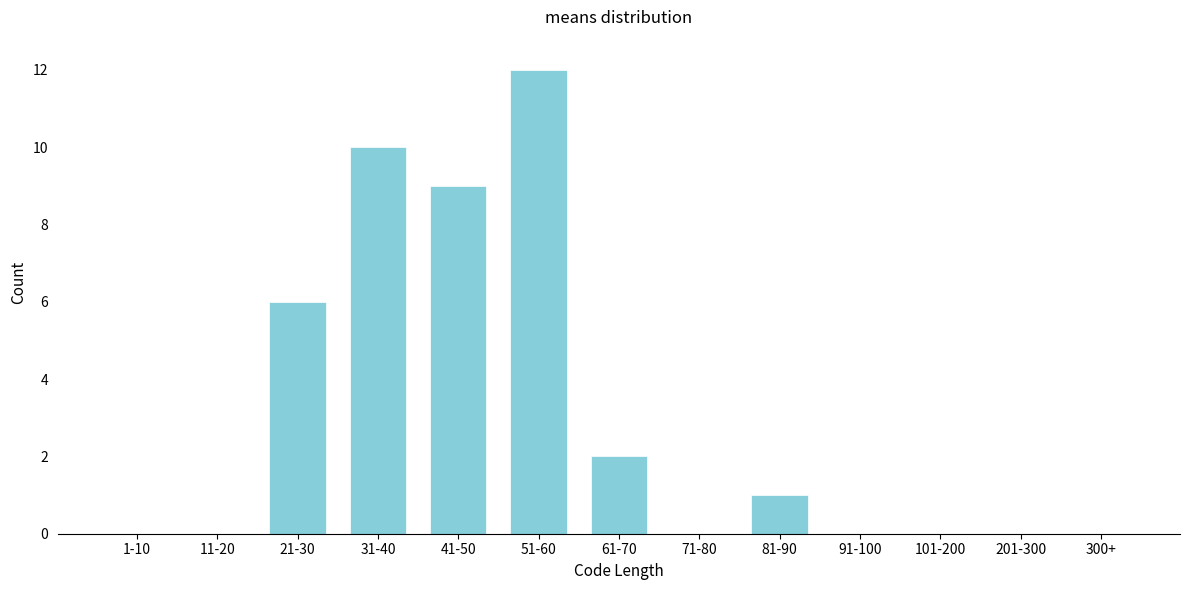

Reading right to left, transcribe all the data shown in this chart.

300+=0	201-300=0	101-200=0	91-100=0	81-90=1	71-80=0	61-70=2	51-60=12	41-50=9	31-40=10	21-30=6	11-20=0	1-10=0